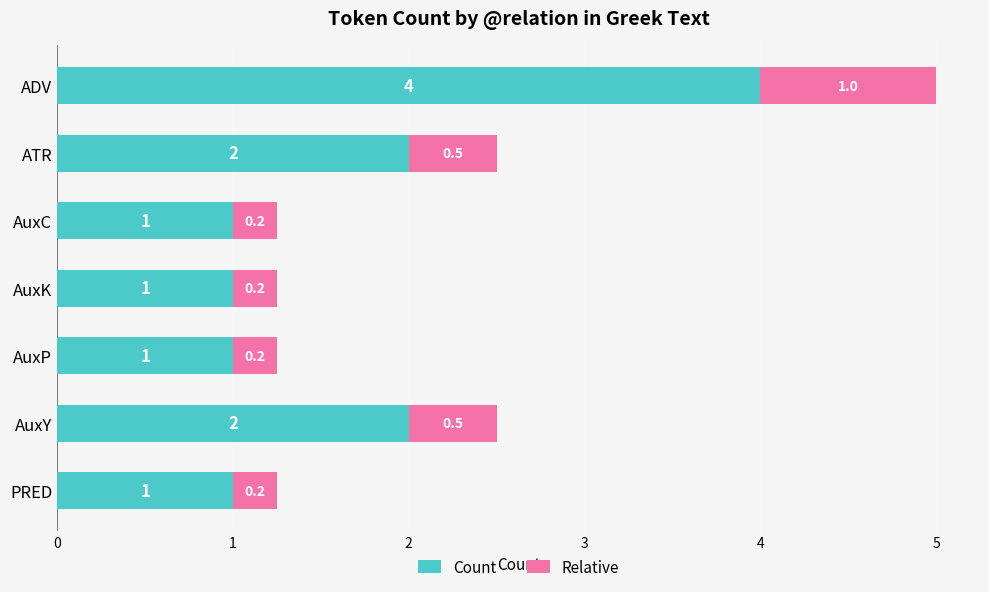

At which category is the sum across all series the highest?

ADV